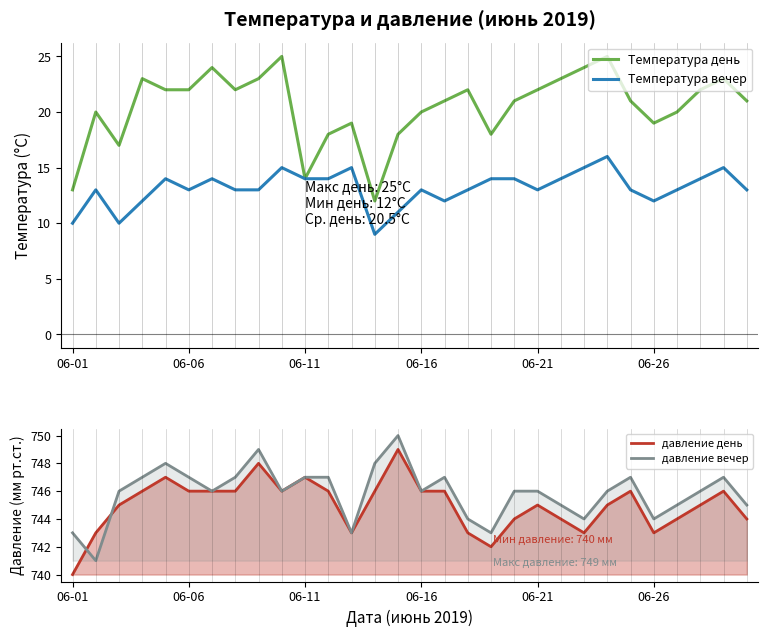

Which category has the lowest value in the давление день series?

06-01